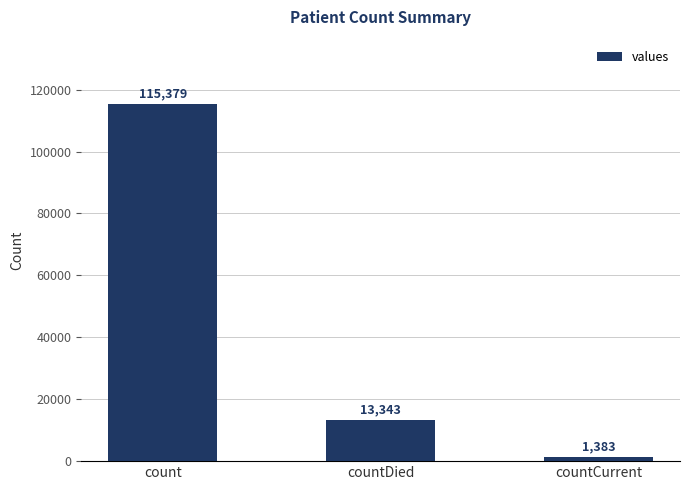

What position from the right is countDied?

2